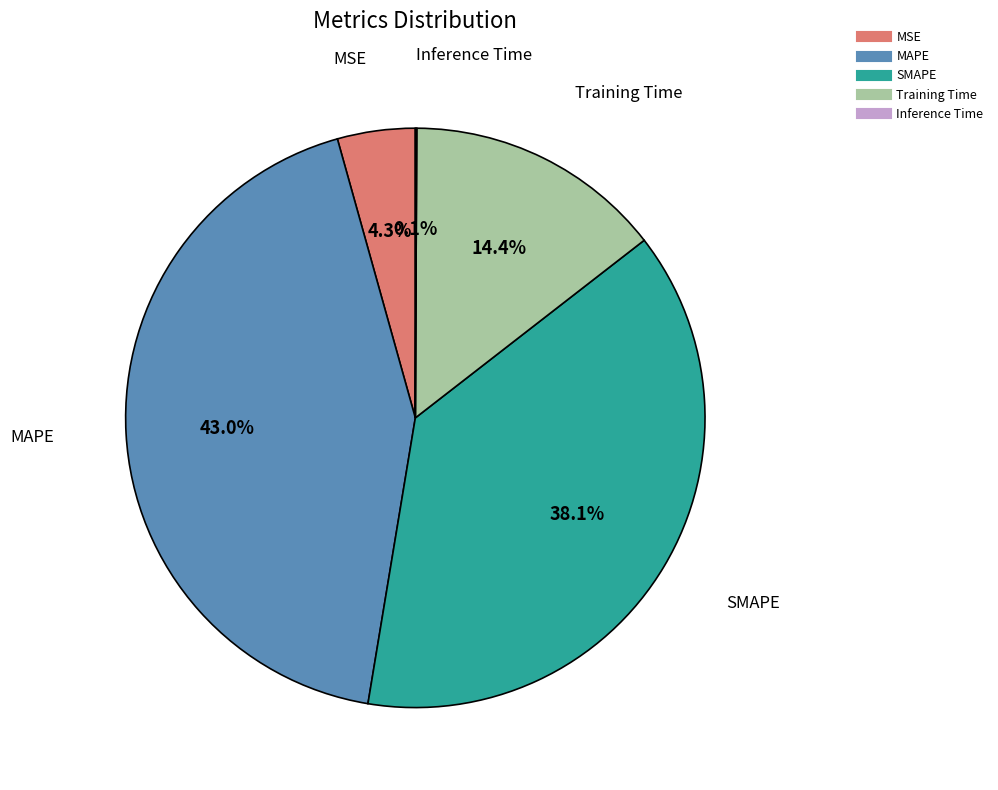

Does MAPE account for over 50% of the chart?

No